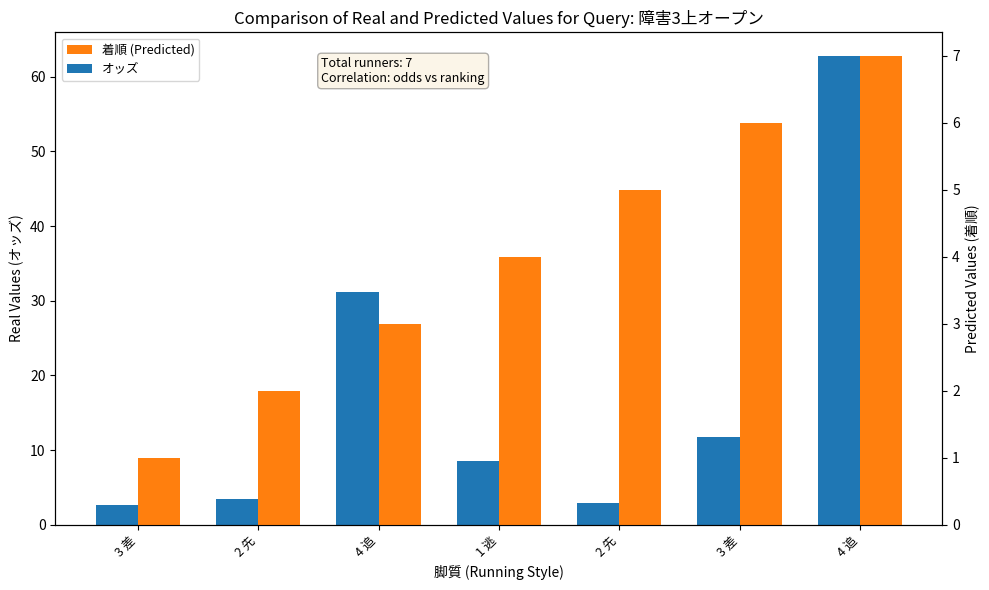

What is the label of the 2nd bar from the right?

3 差